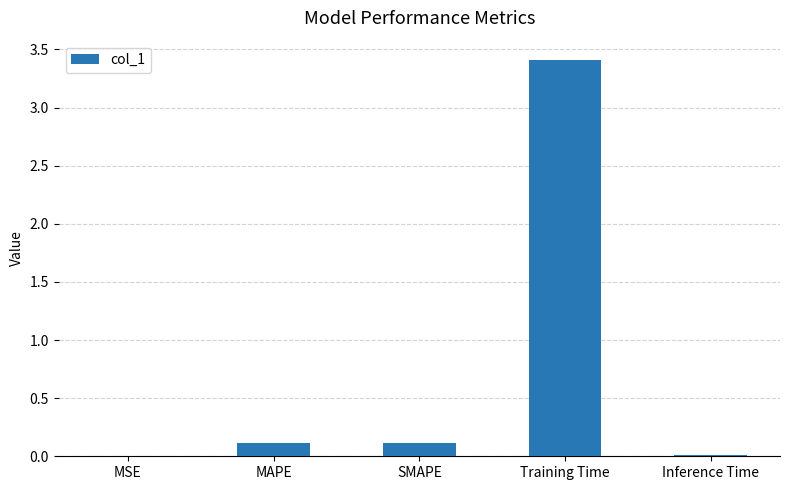

What is the change in value from SMAPE to Inference Time?

-0.1